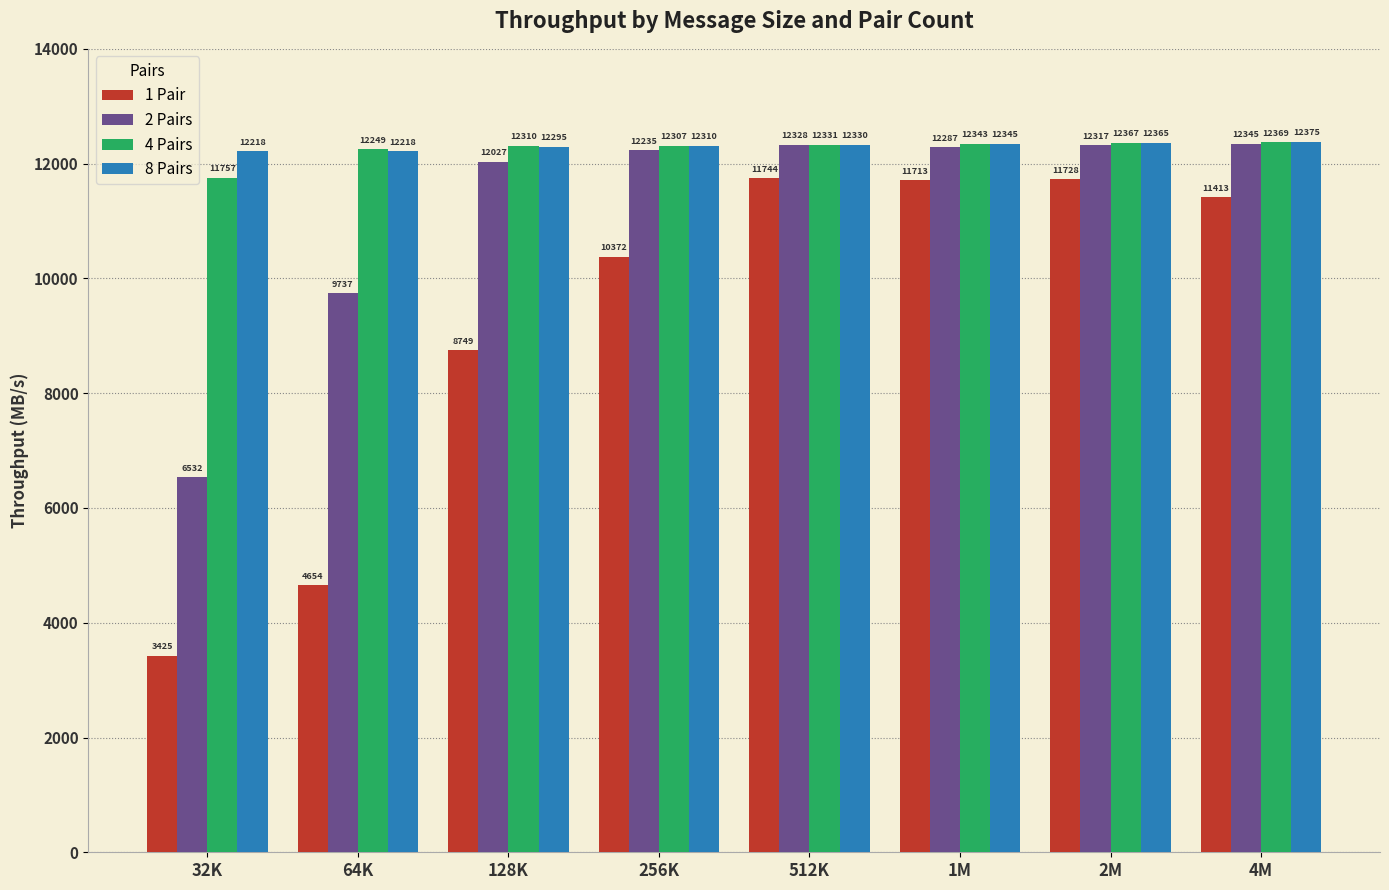

Rank the series by their maximum value, from lowest to highest.

1 Pair, 2 Pairs, 4 Pairs, 8 Pairs